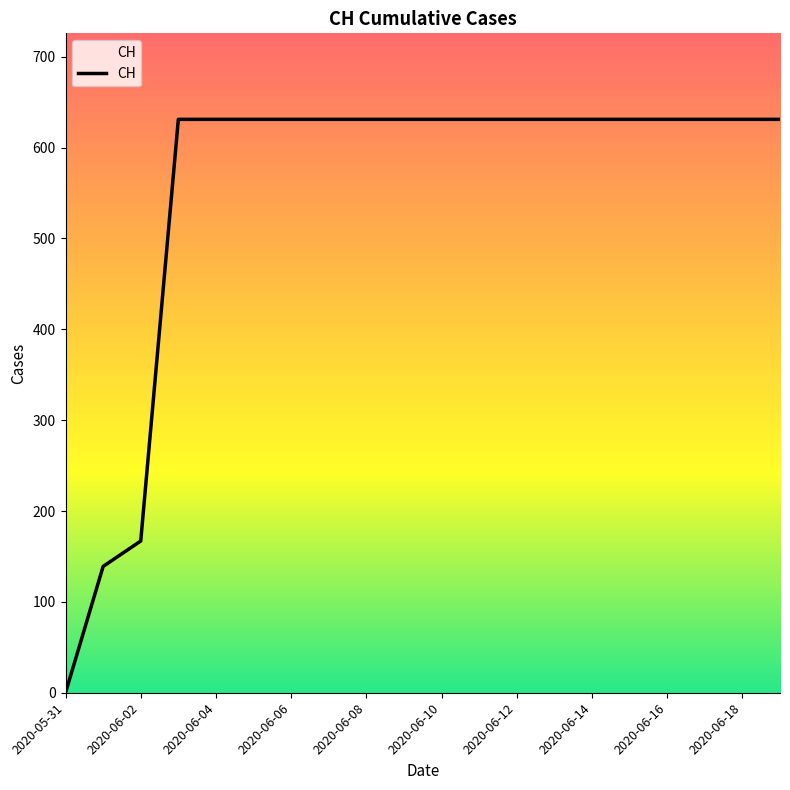

What is the difference between the maximum and minimum values?

631